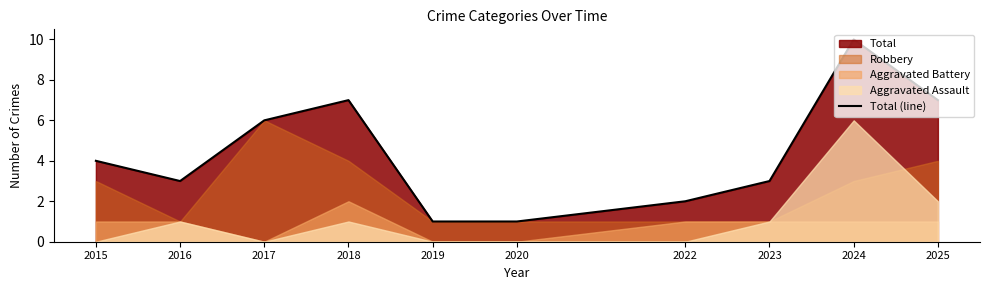

What is the value of the 9th point from the left?

10